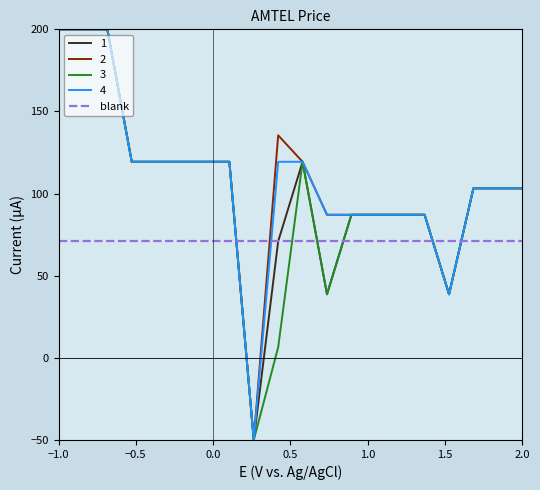

What is the greatest value displayed?

200.0